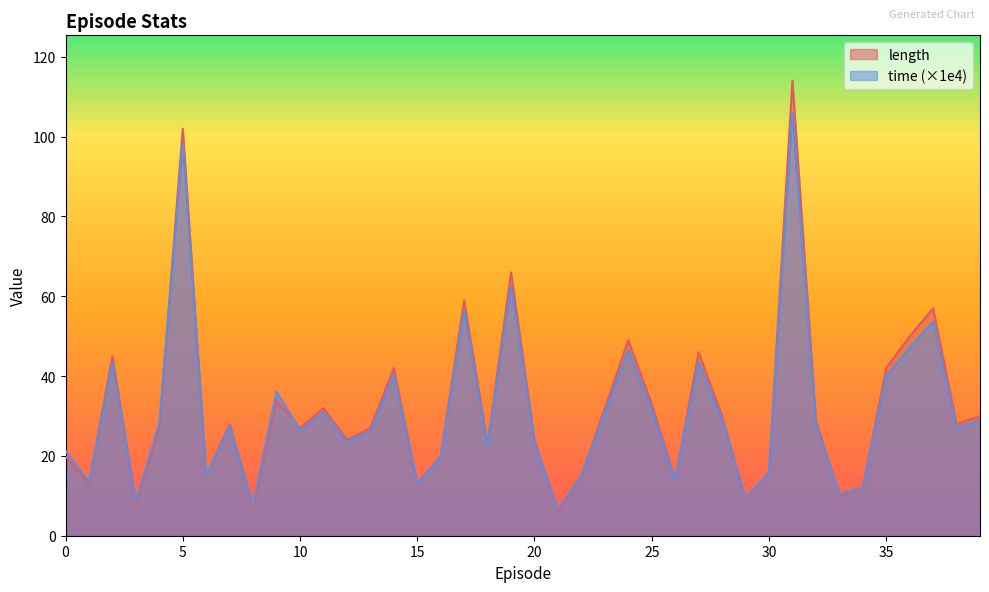

At which category is the sum across all series the highest?

31